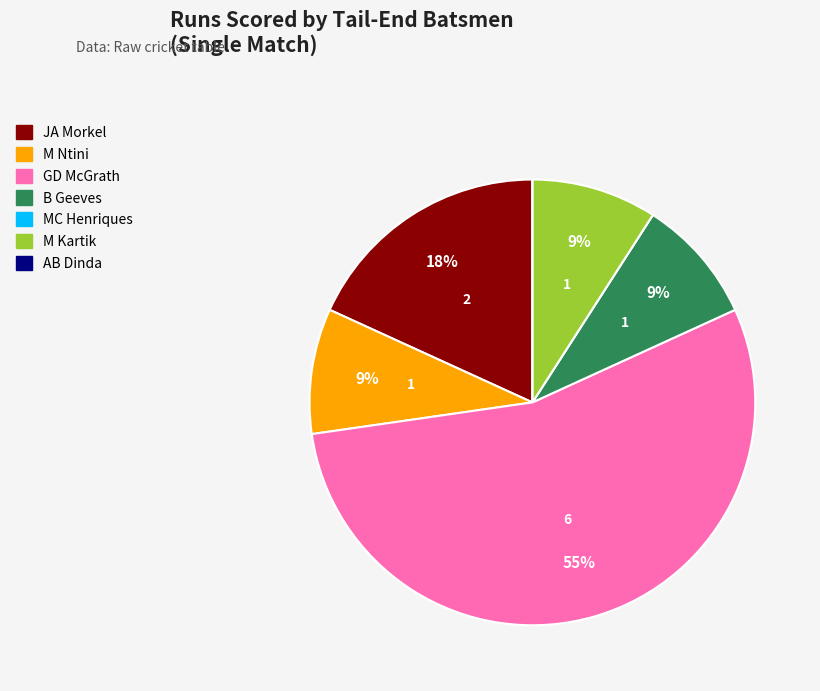

Is it true that M Ntini is 9% of the pie?

True